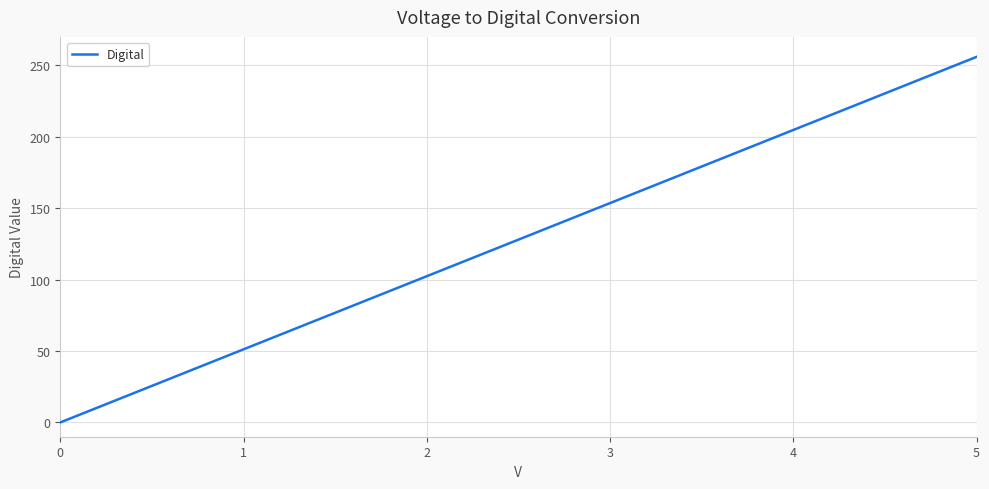

What is the maximum value shown in the chart?

256.0